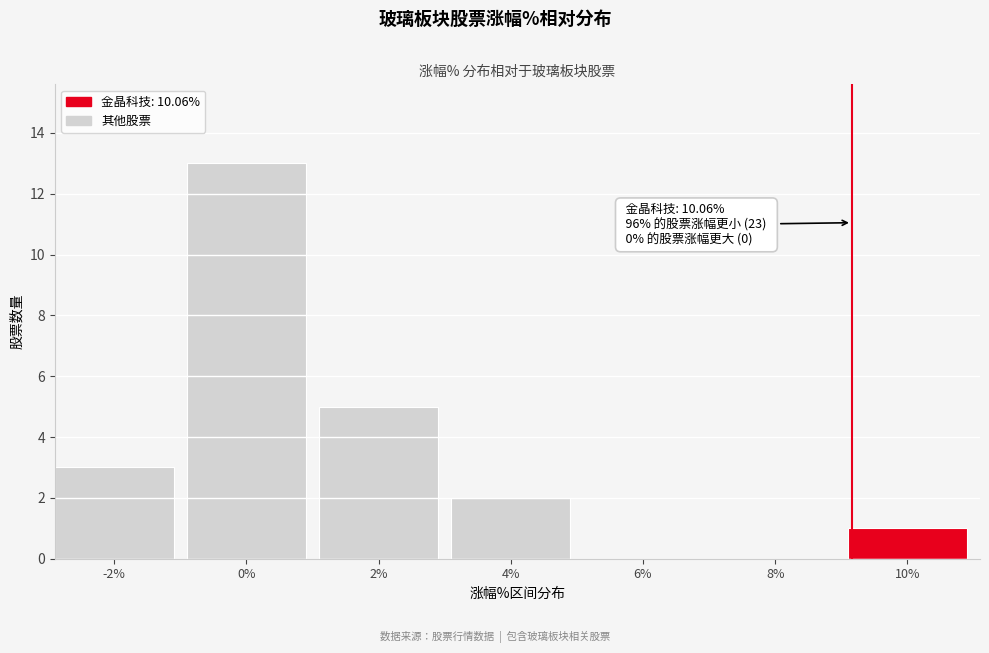

Reading left to right, transcribe all the data shown in this chart.

-2%=3	0%=13	2%=5	4%=2	6%=0	8%=0	10%=1